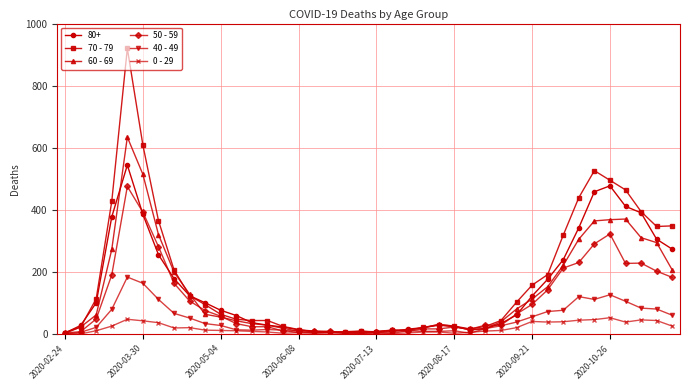

Which series has the largest range (max minus min)?

70 - 79